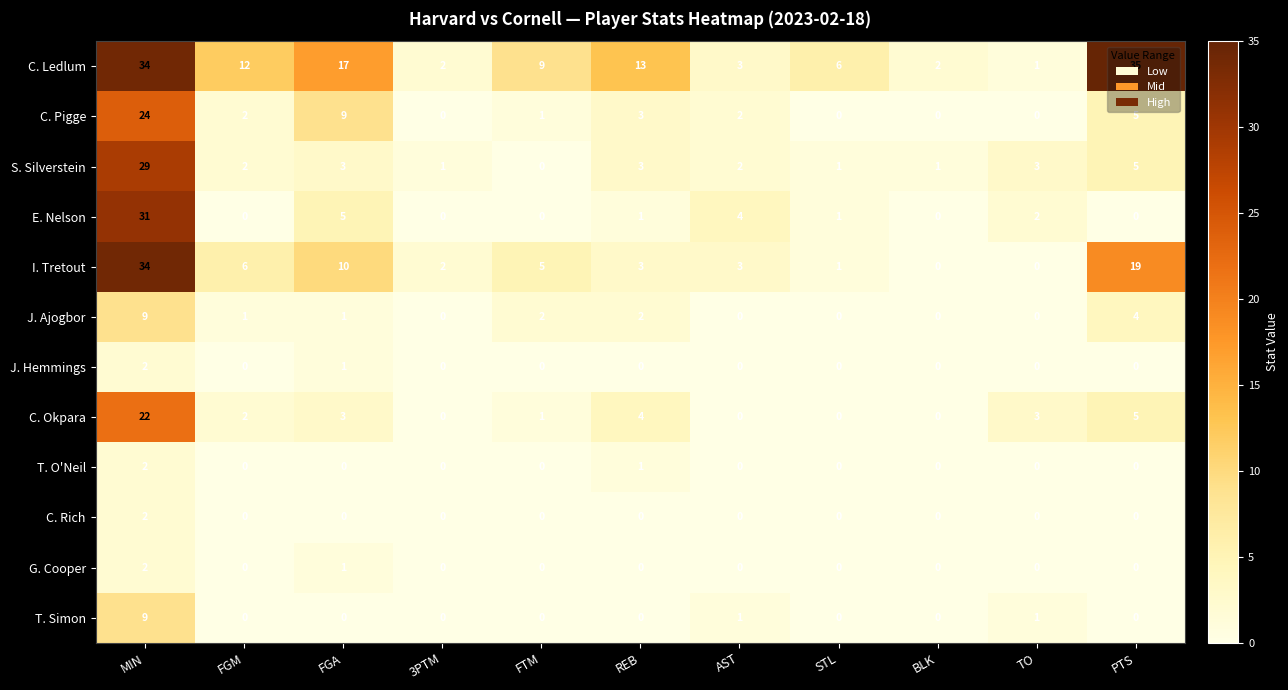

What is the average value of the C. Okpara series?

4